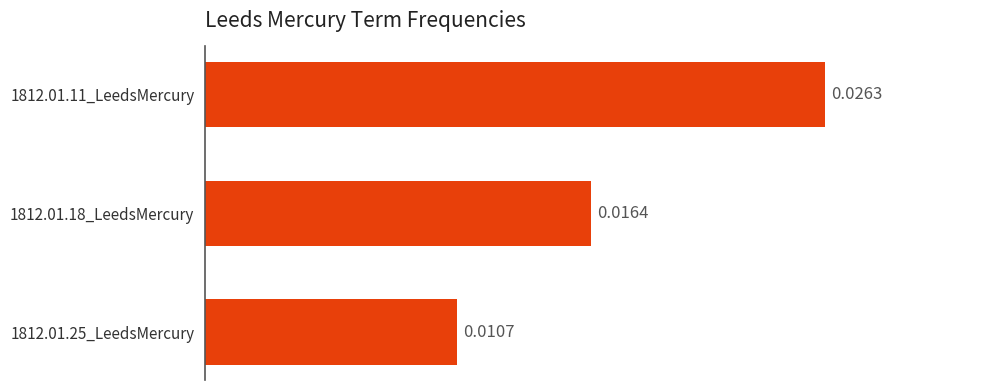

Between 1812.01.11_LeedsMercury and 1812.01.18_LeedsMercury, which is larger?

1812.01.11_LeedsMercury